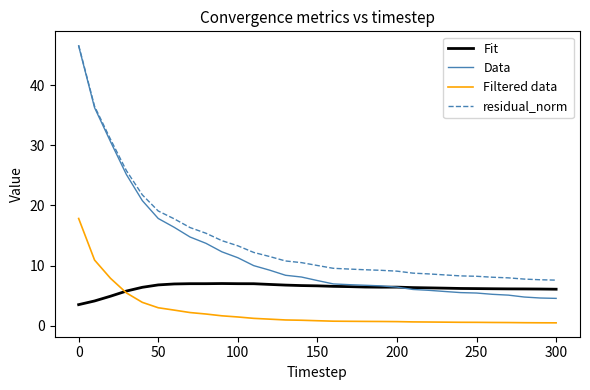

What is the maximum value shown in the chart?

46.6